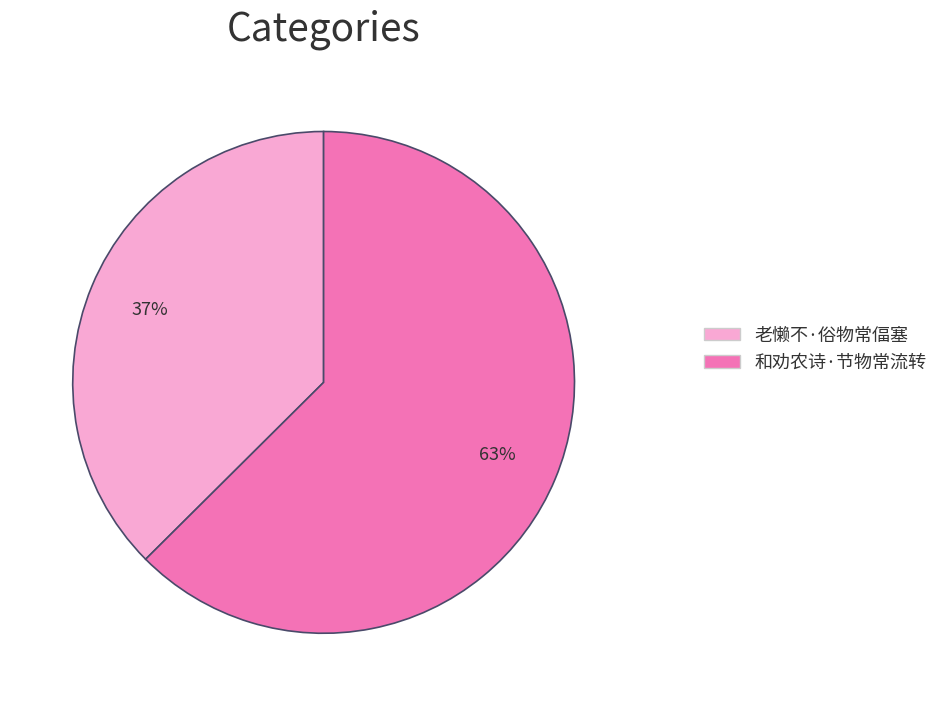

Between 和劝农诗·节物常流转 and 老懒不·俗物常偪塞, which is larger?

和劝农诗·节物常流转